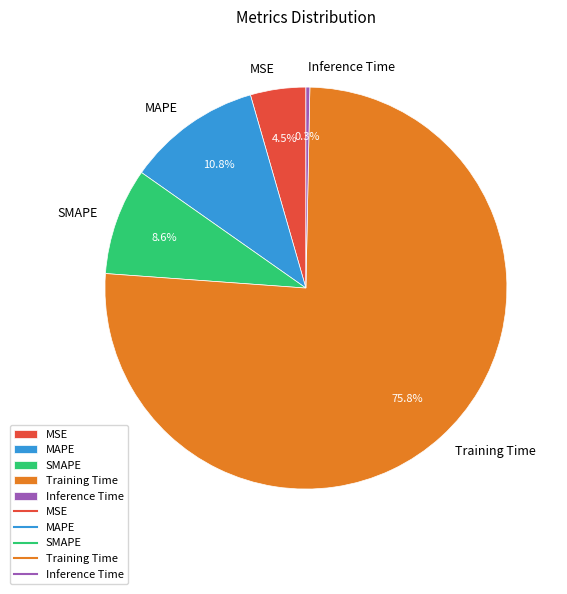

Rank the categories by value from lowest to highest.

Inference Time, MSE, SMAPE, MAPE, Training Time